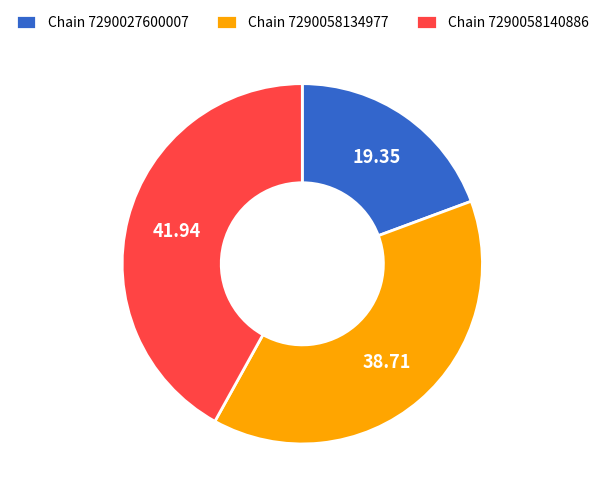

What is the smallest slice in the pie chart?

Chain 7290027600007